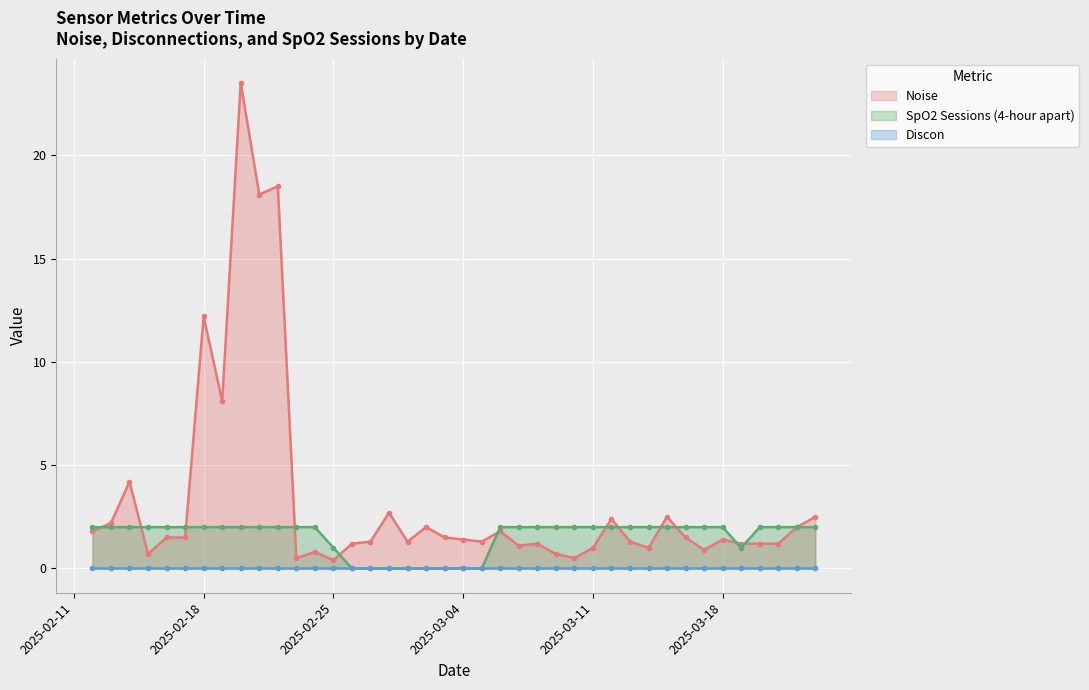

How many times do SpO2 and Noise cross each other?

12